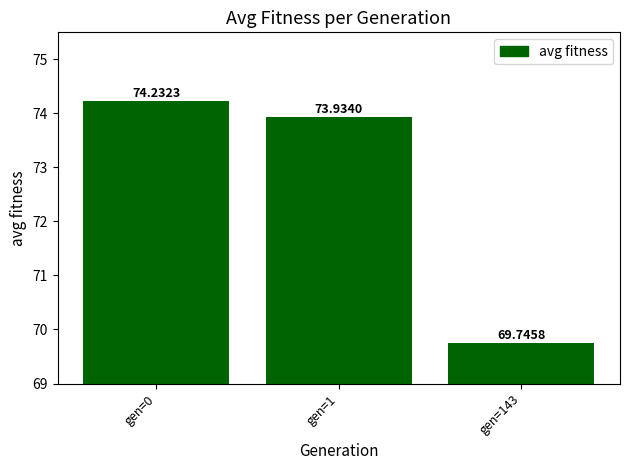

What is the value of the 3rd bar from the left?

69.7